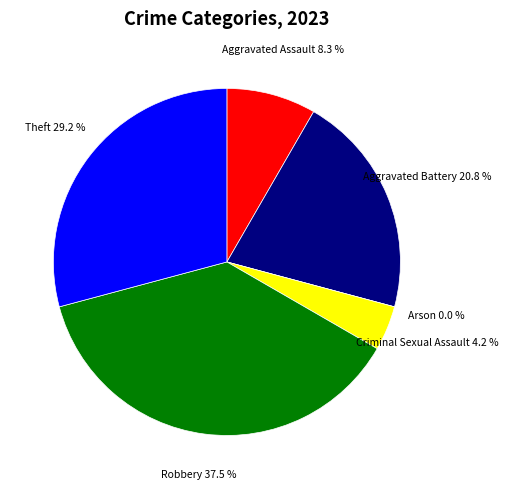

Count the number of slices in the pie.

6